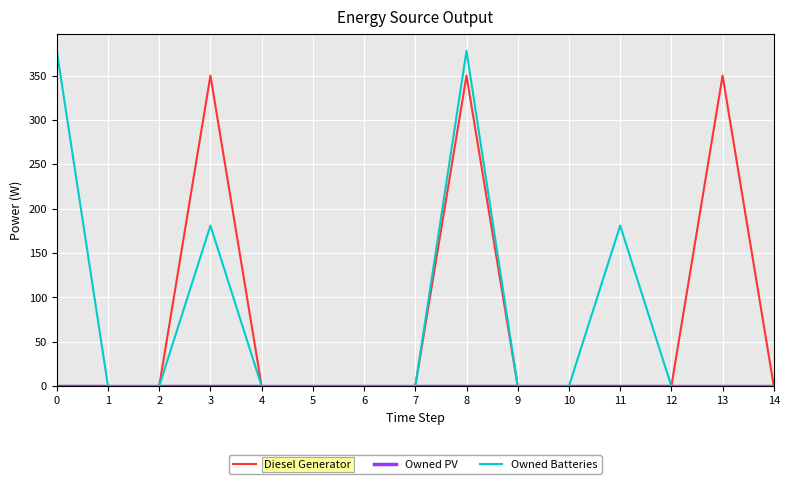

What is the highest value of the Owned Batteries series?

378